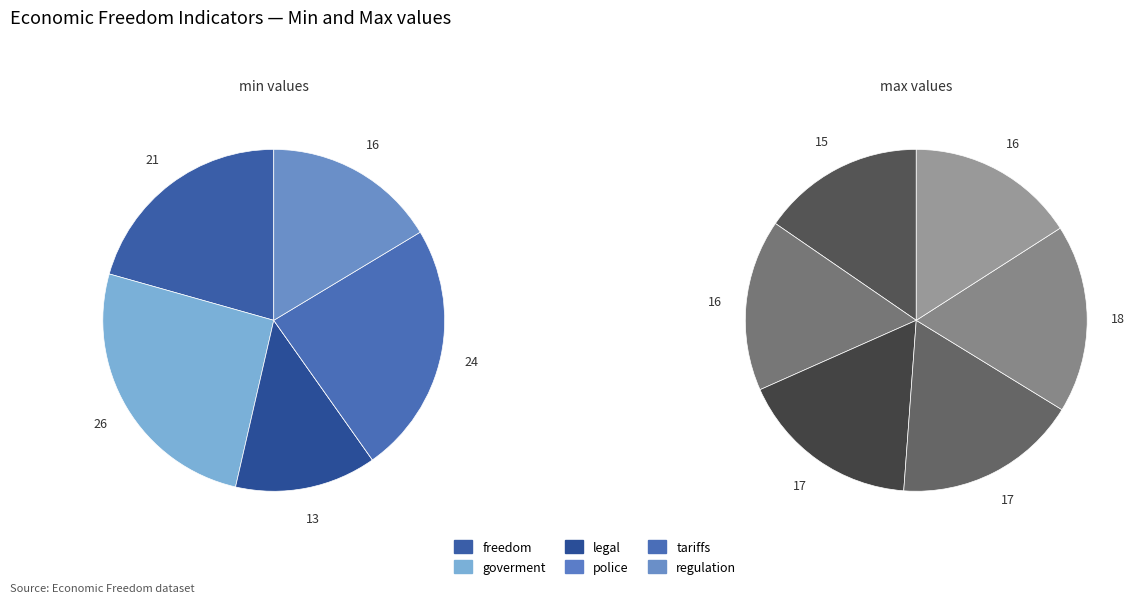

Is it true that legal is 13% of the pie?

True